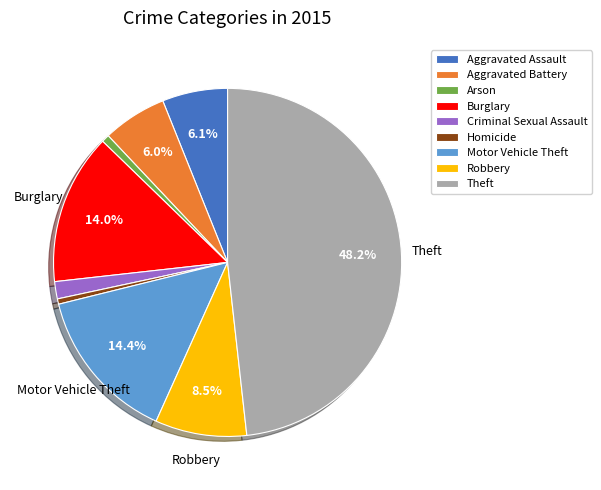

To the nearest percent, what percentage of the pie is Aggravated Assault?

6%